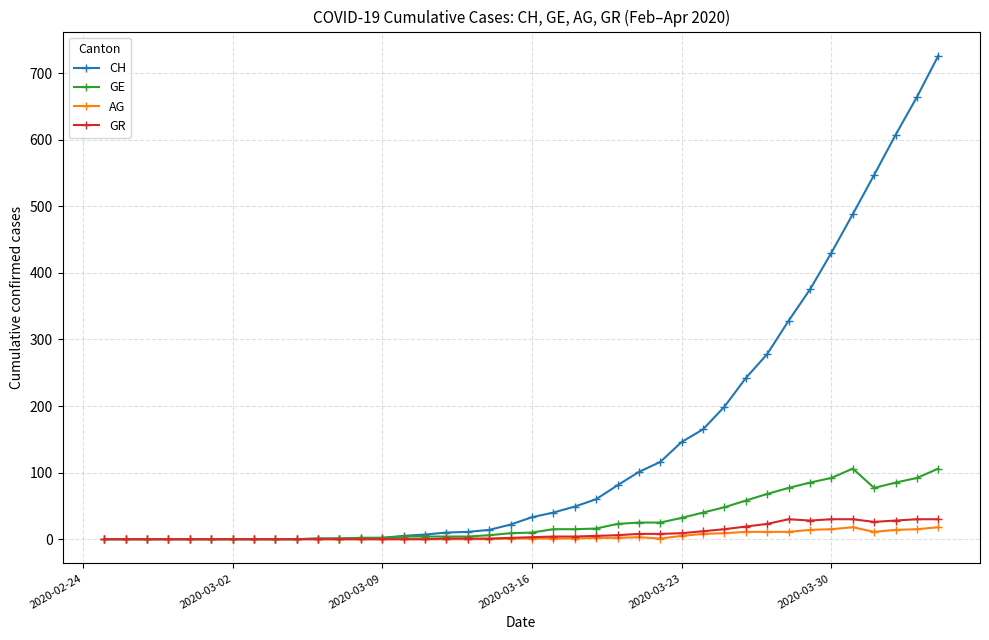

Which series has the largest total across all categories?

CH